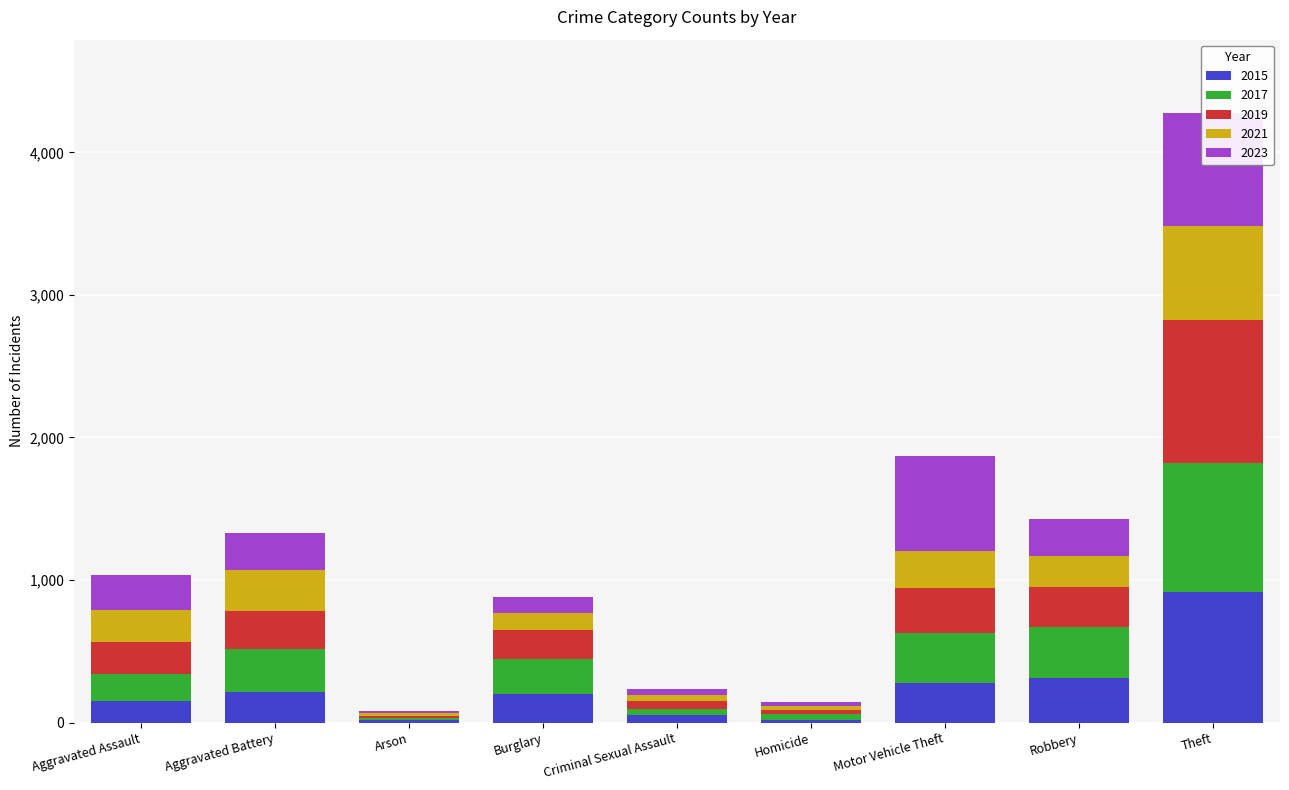

Is the value of 2021 at Aggravated Battery greater than the value of 2017 at Aggravated Battery?

No